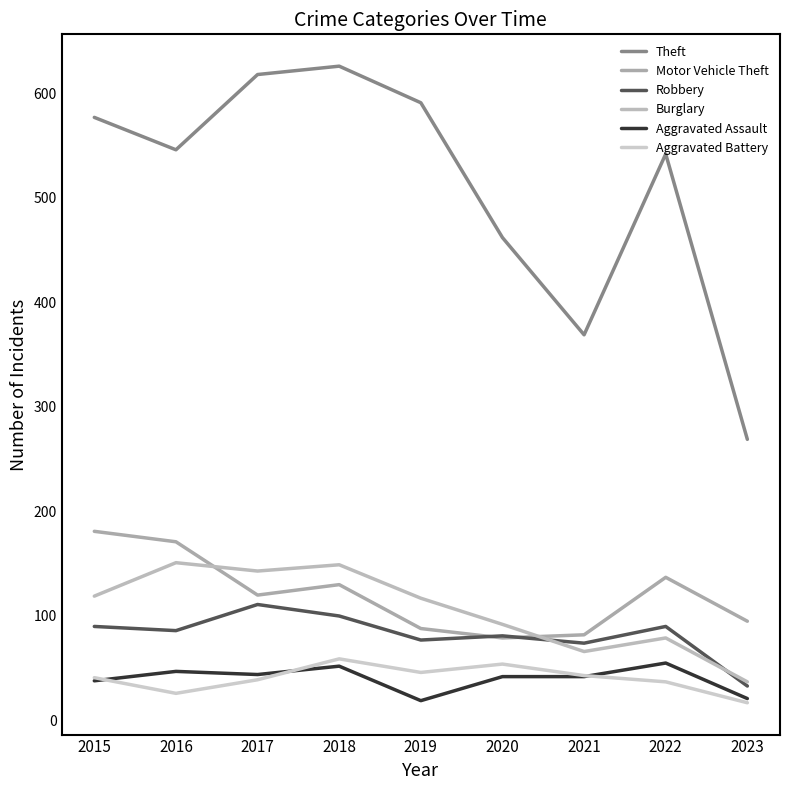

What is the greatest value displayed?

626